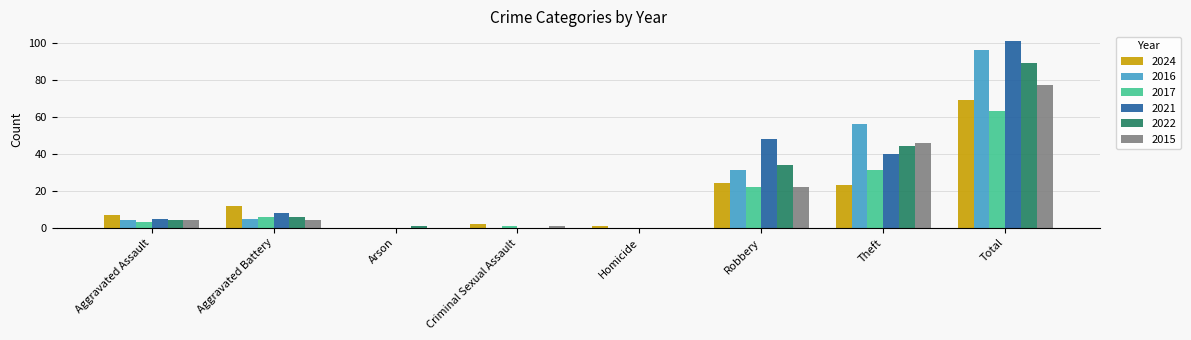

The 2015 series shows 46 at Theft. True or false?

True